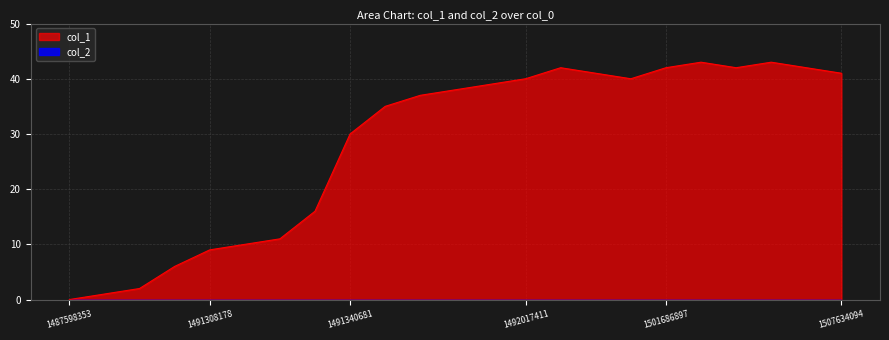

Reading left to right, extract all data points from this chart.

1487598353=0	1491218186=1	1491254256=2	1491304591=6	1491308178=9	1491311730=10	1491315352=11	1491337050=16	1491340681=30	1491344185=35	1491351415=37	1491358556=38	1491837357=39	1492017411=40	1494950996=42	1495657036=41	1495729090=40	1501686897=42	1502147762=43	1502727399=42	1502914567=43	1503346553=42	1507634094=41